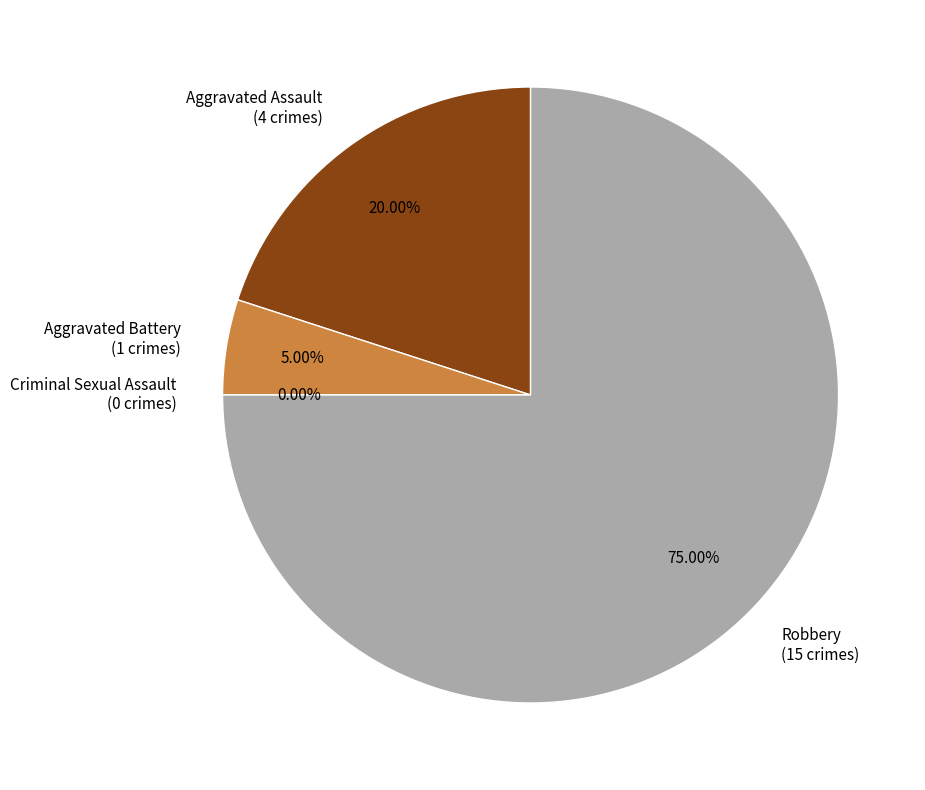

What percentage do Aggravated Battery and Criminal Sexual Assault together represent?

5.0%